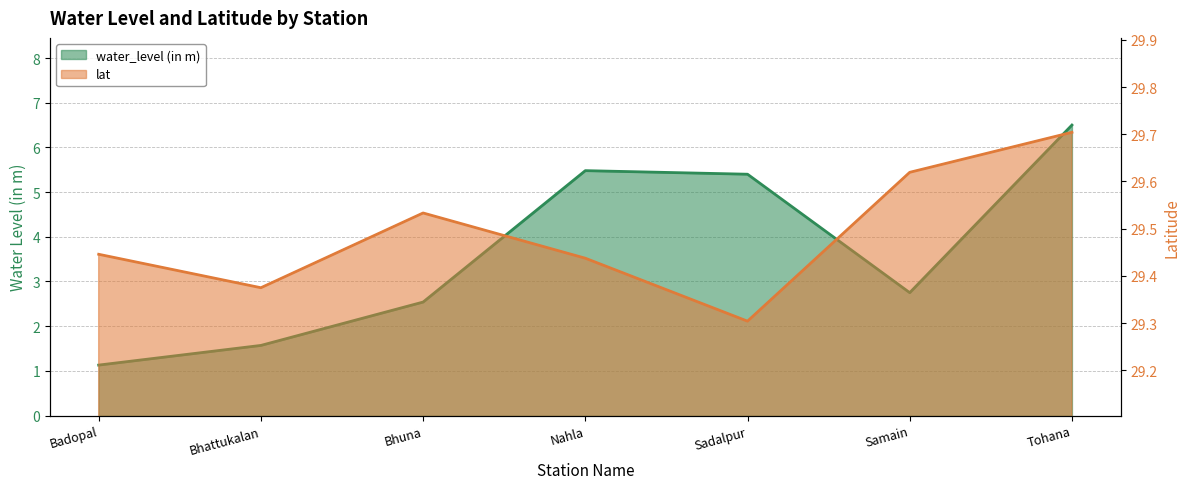

What is the difference between the lat values at Bhuna and Tohana?

0.2